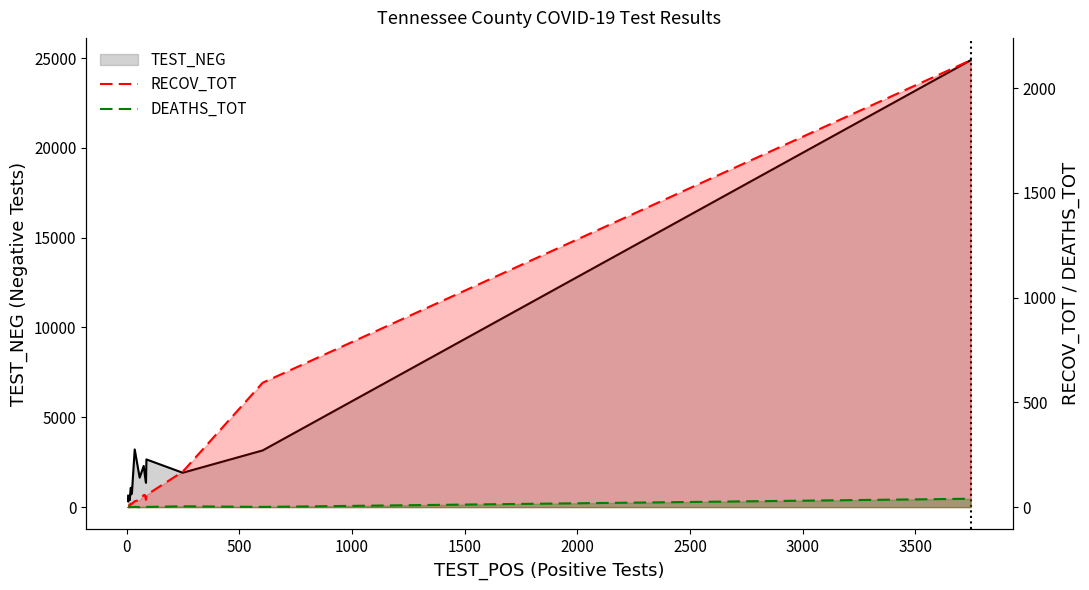

What is the difference between the maximum and second lowest values in the RECOV_TOT series?

2129